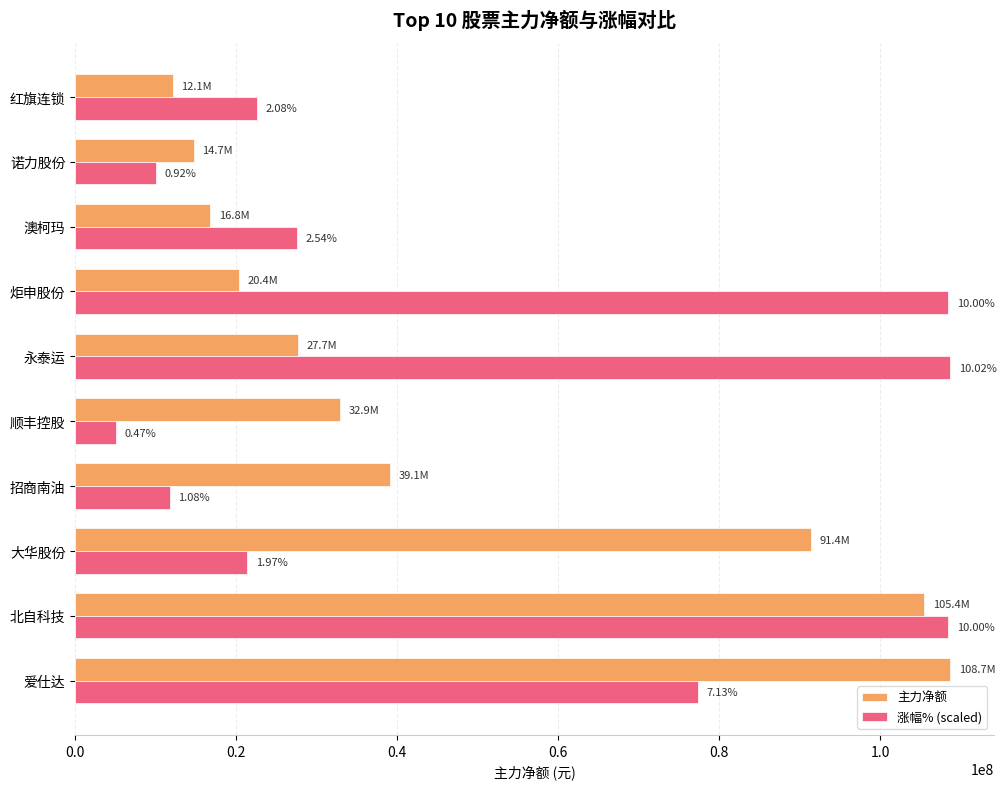

What is the difference between the second highest and minimum values in the 主力净额 series?

93333654.0